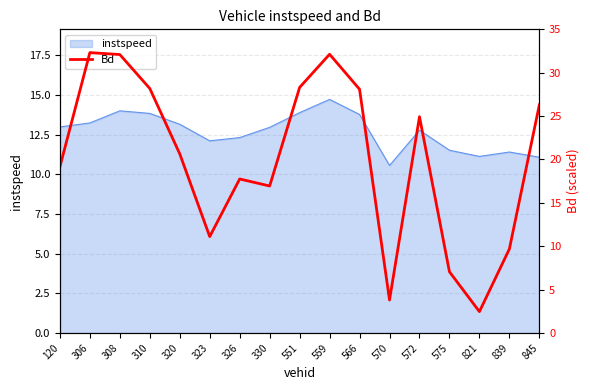

Reading left to right, transcribe all the data shown in this chart.

120=19.2	306=32.3	308=32.1	310=28.2	320=20.6	323=11.1	326=17.8	330=16.9	551=28.3	559=32.1	566=28.1	570=3.8	572=24.9	575=7.1	821=2.5	839=9.7	845=26.3